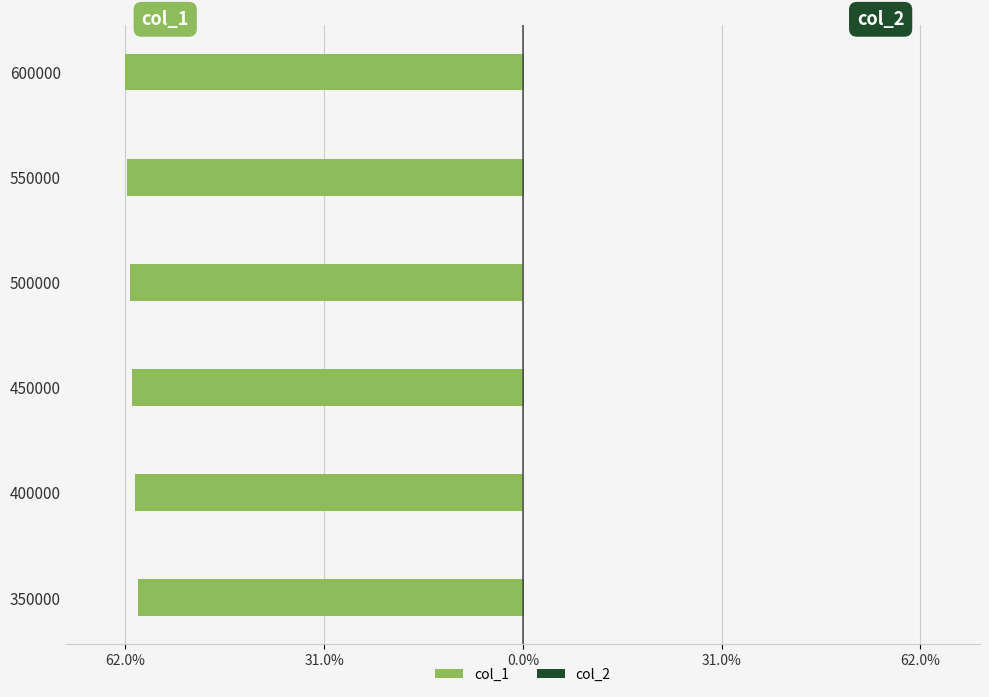

How many groups of bars are there?

6